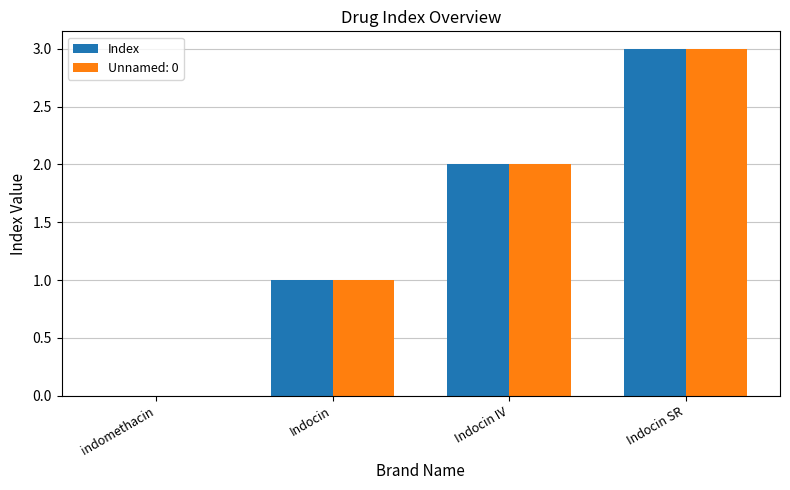

Which label corresponds to the largest value in the chart?

Indocin SR